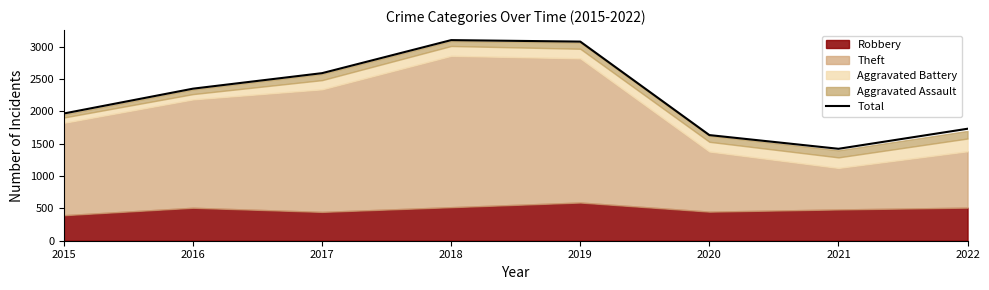

What is the sum of all values?

17883